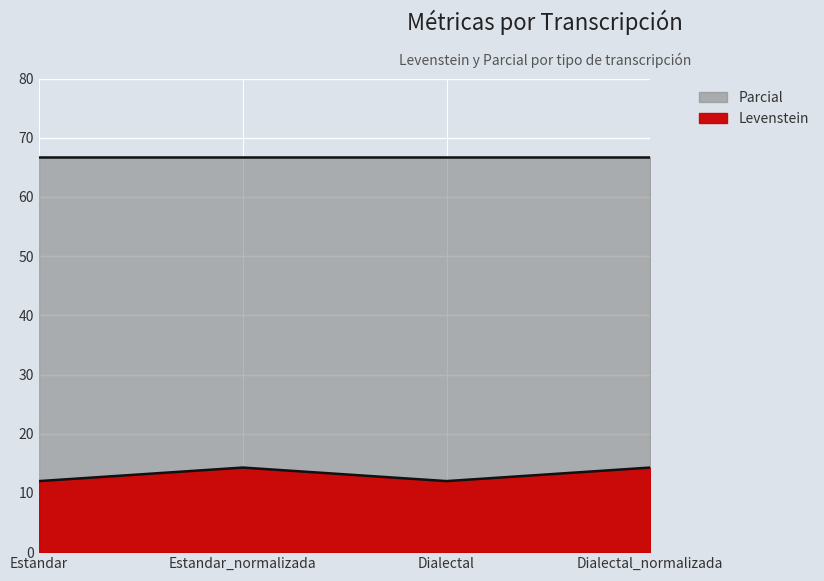

Rank the categories by value from lowest to highest.

Estandar, Dialectal, Estandar_normalizada, Dialectal_normalizada